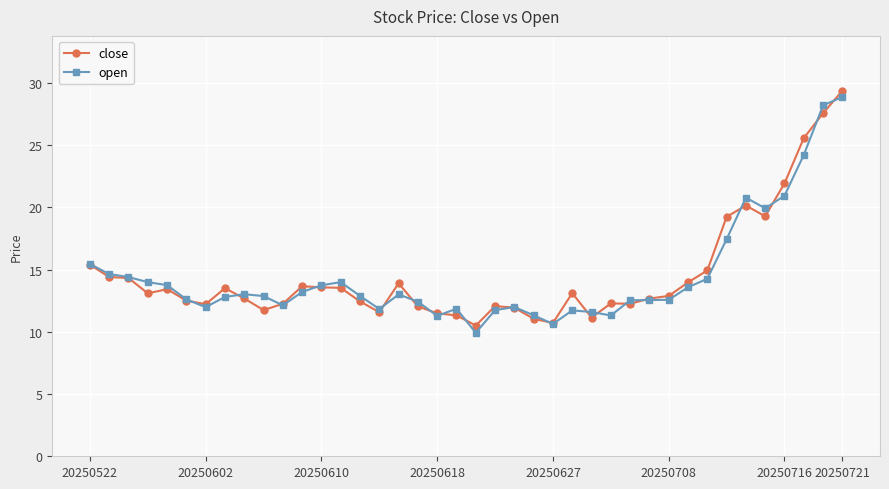

True or false: open has more than 0 interior local peaks.

True